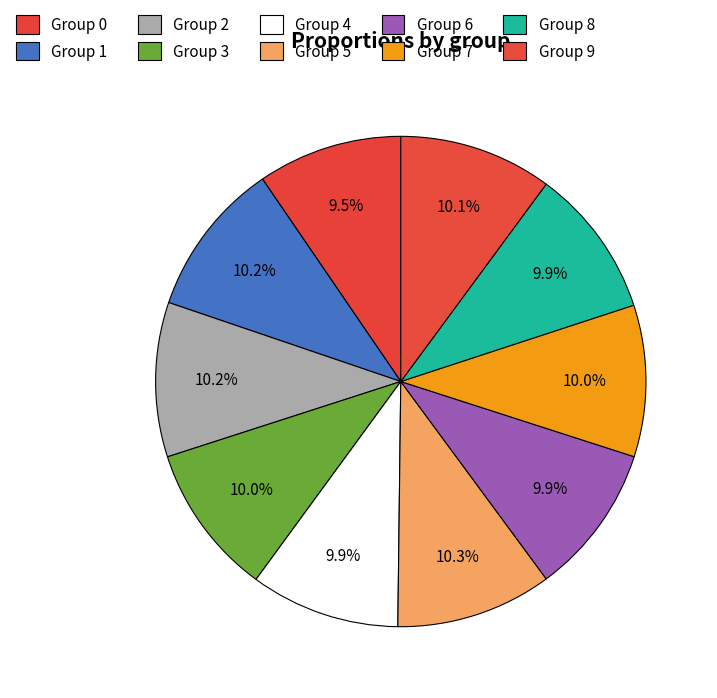

Rank the categories by value from lowest to highest.

0, 8, 4, 6, 3, 7, 9, 2, 1, 5